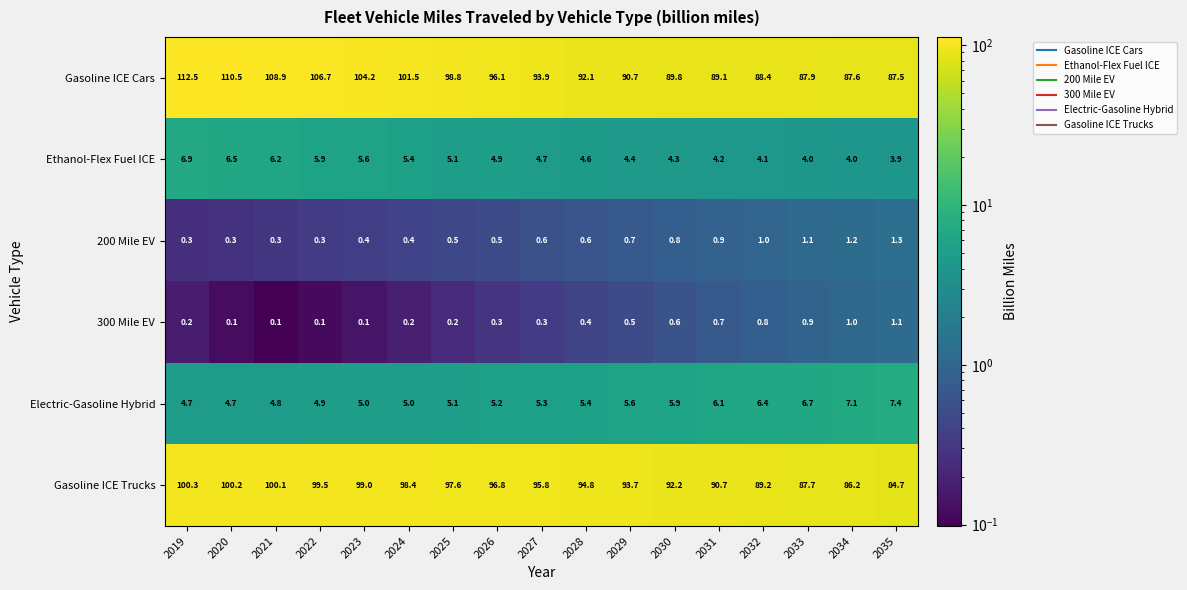

The Electric-Gasoline Hybrid series shows 9.2 at 2033. True or false?

False